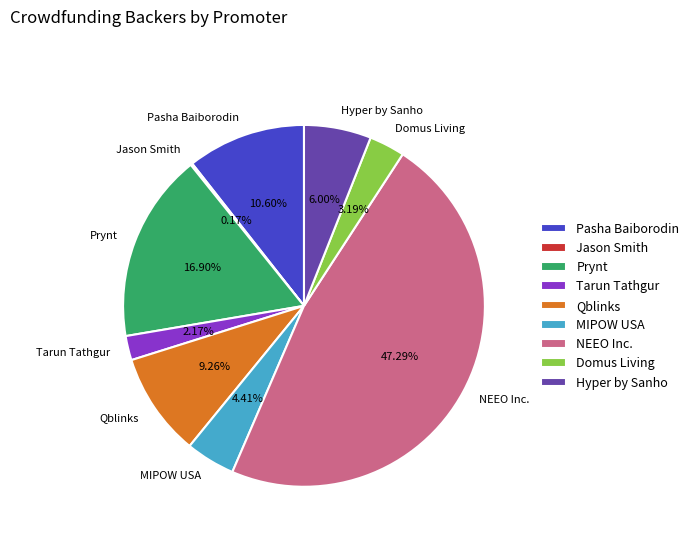

Which category has the biggest portion of the pie?

NEEO Inc.